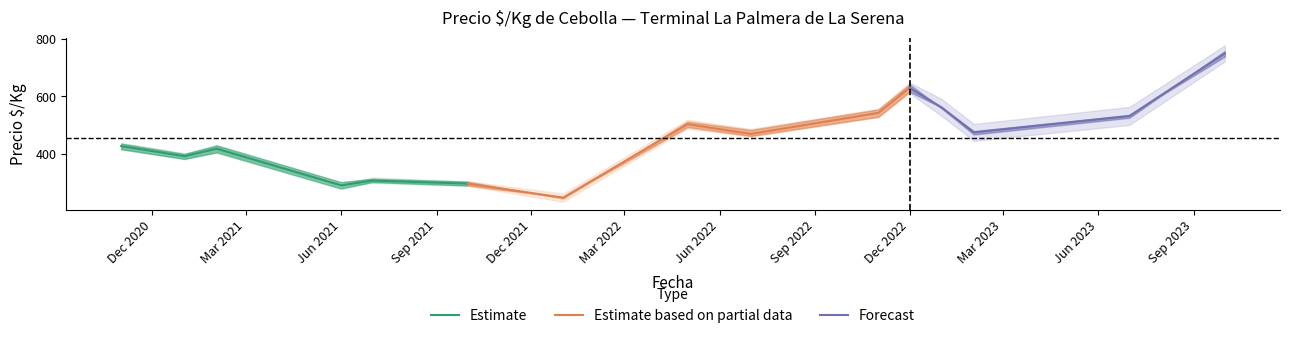

What is the maximum value for Estimate?

426.0